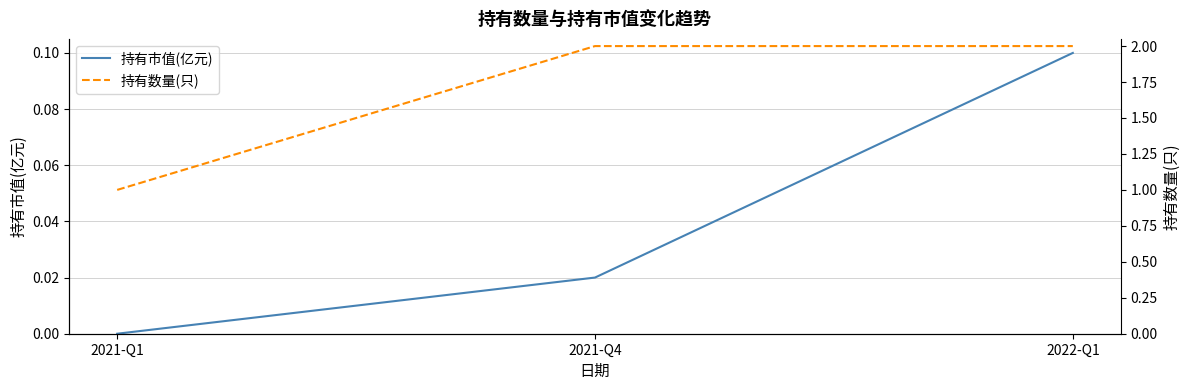

What is the approximate value of 持有数量(只) at 2021-Q4?

2.0